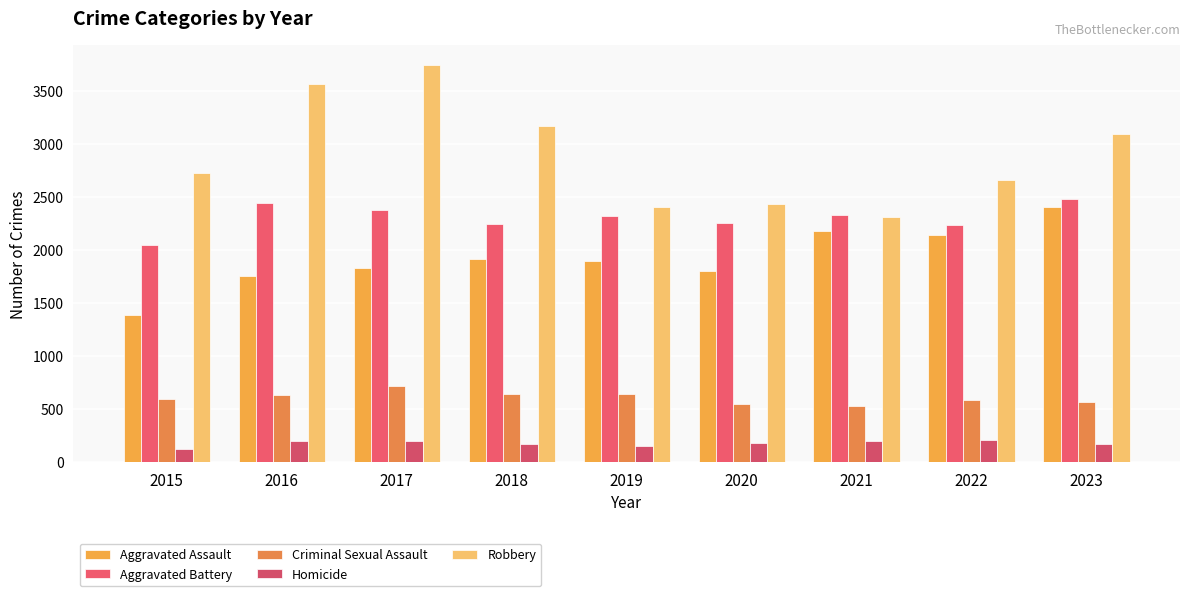

The value of Robbery at 2018 is 4667. True or false?

False